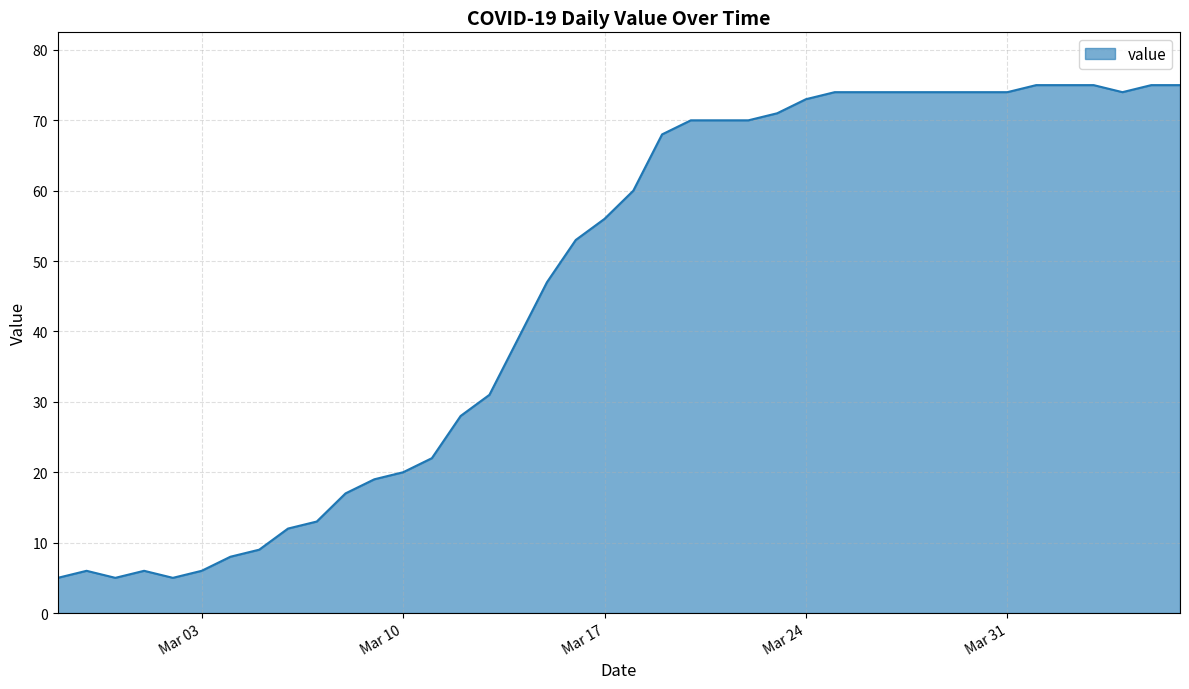

What is the smallest value displayed?

5